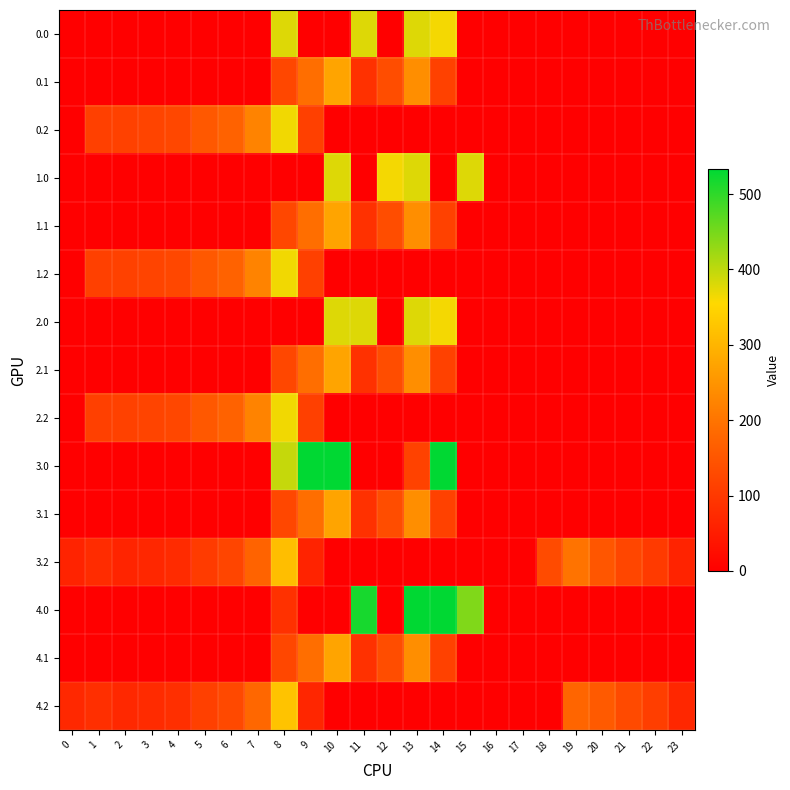

Reading left to right, list all the values displayed in this chart.

0.0: 0=0.0	1=0.0	2=0.0	3=0.0	4=0.0	5=0.0	6=0.0	7=0.0	8=378.0	9=0.0	10=0.0	11=378.0	12=0.0	13=378.0	14=362.7	15=0.0	16=0.0	17=0.0	18=0.0	19=0.0	20=0.0	21=0.0	22=0.0	23=0.0
0.1: 0=0.0	1=0.0	2=0.0	3=0.0	4=0.0	5=0.0	6=0.0	7=0.0	8=125.2	9=191.1	10=274.1	11=87.0	12=134.6	13=241.5	14=113.7	15=0.0	16=0.0	17=0.0	18=0.0	19=0.0	20=0.0	21=0.0	22=0.0	23=0.0
0.2: 0=0.0	1=111.9	2=114.5	3=119.0	4=125.6	5=155.0	6=171.2	7=223.4	8=364.7	9=111.5	10=0.0	11=0.0	12=0.0	13=0.0	14=0.0	15=0.0	16=0.0	17=0.0	18=0.0	19=0.0	20=0.0	21=0.0	22=0.0	23=0.0
1.0: 0=0.0	1=0.0	2=0.0	3=0.0	4=0.0	5=0.0	6=0.0	7=0.0	8=0.0	9=0.0	10=378.0	11=0.0	12=362.7	13=378.0	14=0.0	15=378.0	16=0.0	17=0.0	18=0.0	19=0.0	20=0.0	21=0.0	22=0.0	23=0.0
1.1: 0=0.0	1=0.0	2=0.0	3=0.0	4=0.0	5=0.0	6=0.0	7=0.0	8=125.2	9=191.1	10=274.1	11=87.0	12=134.6	13=241.5	14=113.7	15=0.0	16=0.0	17=0.0	18=0.0	19=0.0	20=0.0	21=0.0	22=0.0	23=0.0
1.2: 0=0.0	1=111.9	2=114.5	3=119.0	4=125.6	5=155.0	6=171.2	7=223.4	8=364.7	9=111.5	10=0.0	11=0.0	12=0.0	13=0.0	14=0.0	15=0.0	16=0.0	17=0.0	18=0.0	19=0.0	20=0.0	21=0.0	22=0.0	23=0.0
2.0: 0=0.0	1=0.0	2=0.0	3=0.0	4=0.0	5=0.0	6=0.0	7=0.0	8=0.0	9=0.0	10=378.0	11=378.0	12=0.0	13=378.0	14=362.7	15=0.0	16=0.0	17=0.0	18=0.0	19=0.0	20=0.0	21=0.0	22=0.0	23=0.0
2.1: 0=0.0	1=0.0	2=0.0	3=0.0	4=0.0	5=0.0	6=0.0	7=0.0	8=125.2	9=191.1	10=274.1	11=87.0	12=134.6	13=241.5	14=113.7	15=0.0	16=0.0	17=0.0	18=0.0	19=0.0	20=0.0	21=0.0	22=0.0	23=0.0
2.2: 0=0.0	1=111.9	2=114.5	3=119.0	4=125.6	5=155.0	6=171.2	7=223.4	8=364.7	9=111.5	10=0.0	11=0.0	12=0.0	13=0.0	14=0.0	15=0.0	16=0.0	17=0.0	18=0.0	19=0.0	20=0.0	21=0.0	22=0.0	23=0.0
3.0: 0=0.0	1=0.0	2=0.0	3=0.0	4=0.0	5=0.0	6=0.0	7=0.0	8=395.3	9=533.0	10=533.0	11=0.0	12=0.0	13=116.2	14=533.0	15=0.0	16=0.0	17=0.0	18=0.0	19=0.0	20=0.0	21=0.0	22=0.0	23=0.0
3.1: 0=0.0	1=0.0	2=0.0	3=0.0	4=0.0	5=0.0	6=0.0	7=0.0	8=125.2	9=191.1	10=274.1	11=87.0	12=134.6	13=241.5	14=113.7	15=0.0	16=0.0	17=0.0	18=0.0	19=0.0	20=0.0	21=0.0	22=0.0	23=0.0
3.2: 0=62.9	1=77.3	2=64.5	3=69.0	4=75.6	5=105.0	6=121.2	7=173.4	8=314.7	9=61.5	10=0.0	11=0.0	12=0.0	13=0.0	14=0.0	15=0.0	16=0.0	17=0.0	18=132.2	19=199.0	20=150.8	21=123.6	22=102.6	23=62.5
4.0: 0=0.0	1=0.0	2=0.0	3=0.0	4=0.0	5=0.0	6=0.0	7=0.0	8=85.4	9=0.0	10=0.0	11=516.0	12=0.0	13=533.0	14=533.0	15=443.0	16=0.0	17=0.0	18=0.0	19=0.0	20=0.0	21=0.0	22=0.0	23=0.0
4.1: 0=0.0	1=0.0	2=0.0	3=0.0	4=0.0	5=0.0	6=0.0	7=0.0	8=125.2	9=191.1	10=274.1	11=87.0	12=134.6	13=241.5	14=113.7	15=0.0	16=0.0	17=0.0	18=0.0	19=0.0	20=0.0	21=0.0	22=0.0	23=0.0
4.2: 0=69.9	1=84.3	2=71.5	3=76.0	4=82.6	5=112.0	6=128.2	7=180.4	8=321.7	9=68.5	10=0.0	11=0.0	12=0.0	13=0.0	14=0.0	15=0.0	16=0.0	17=0.0	18=0.0	19=176.1	20=157.8	21=130.6	22=109.6	23=69.5